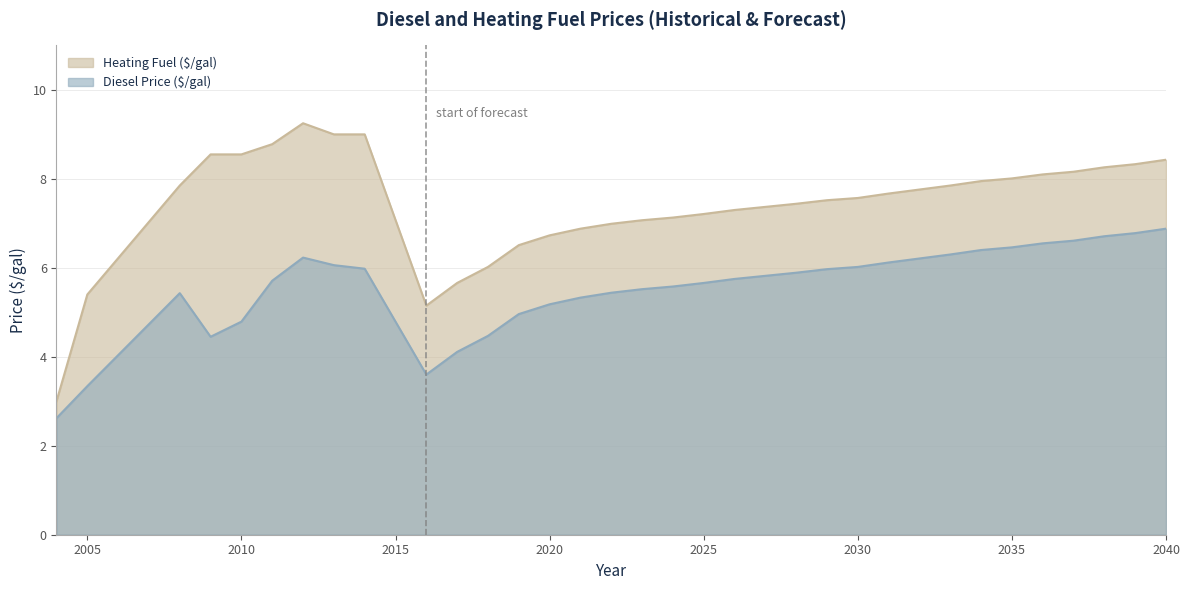

Reading right to left, extract all data points from this chart.

Diesel Price ($/gal): 6.9	6.8	6.7	6.6	6.5	6.5	6.4	6.3	6.2	6.1	6.0	6.0	5.9	5.8	5.8	5.7	5.6	5.5	5.4	5.3	5.2	5.0	4.5	4.1	3.6	6.0	6.1	6.2	5.7	4.8	4.5	5.4	3.3	2.6
Heating Fuel ($/gal): 8.4	8.3	8.3	8.2	8.1	8.0	8.0	7.8	7.8	7.7	7.6	7.5	7.4	7.4	7.3	7.2	7.1	7.1	7.0	6.9	6.7	6.5	6.0	5.7	5.2	9.0	9.0	9.2	8.8	8.6	8.6	7.8	5.4	3.0